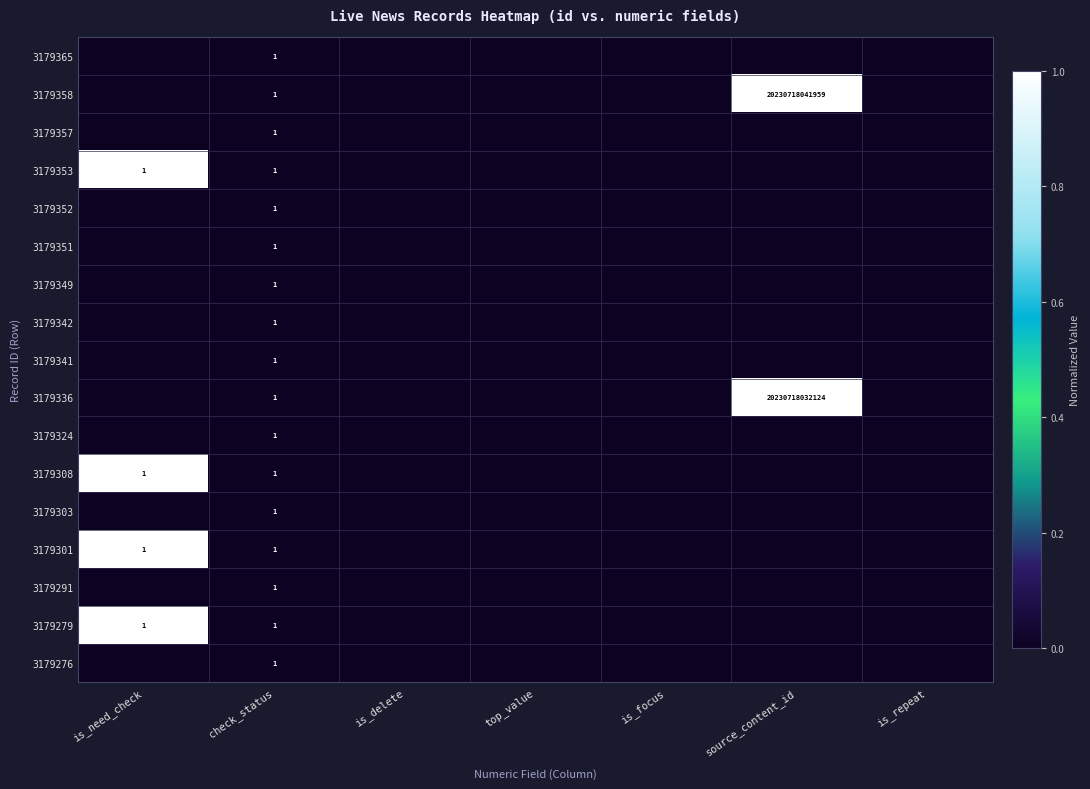

List the labels in order of 3179336 value, smallest first.

is_need_check, check_status, is_delete, top_value, is_focus, is_repeat, source_content_id